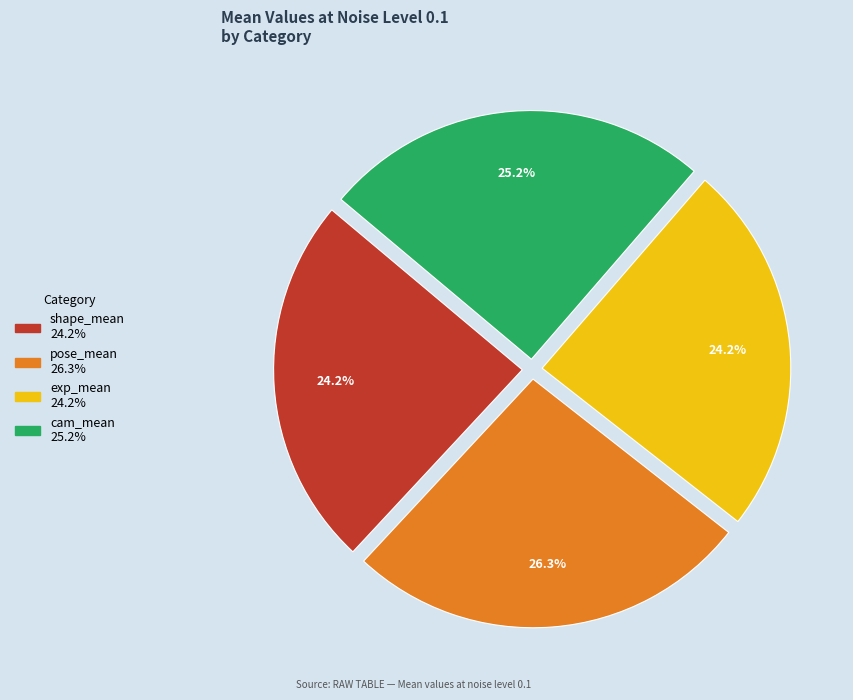

Which slice is the largest?

pose_mean